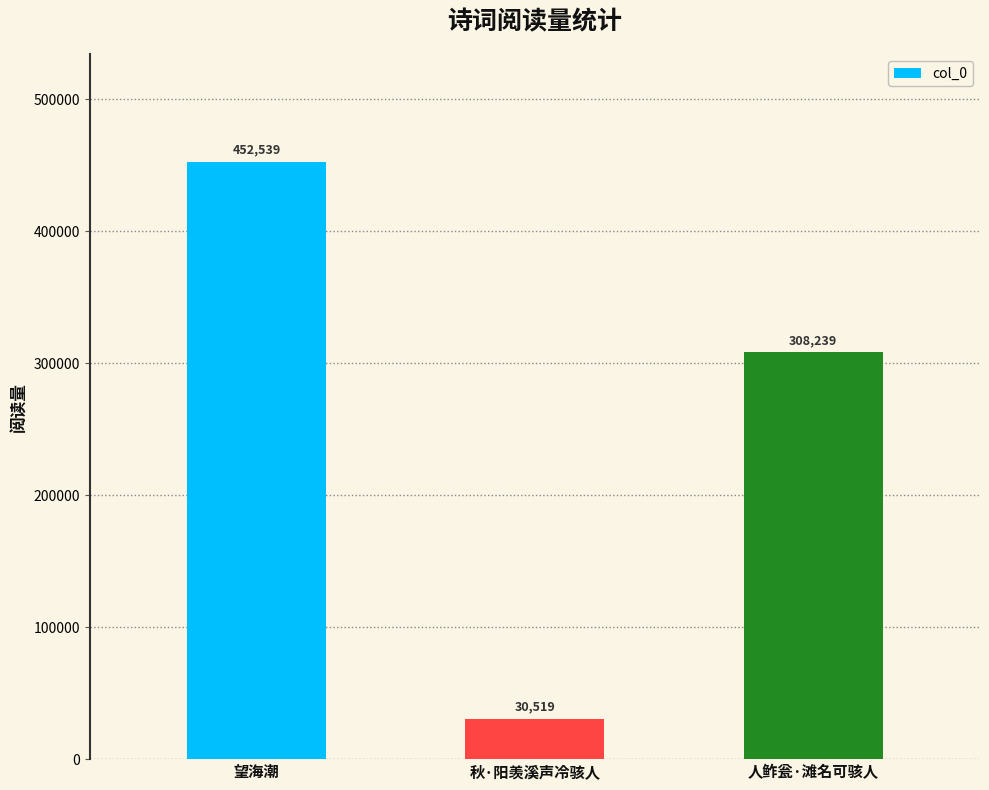

List the labels in order of value, largest first.

望海潮, 人鲊瓮·滩名可骇人, 秋·阳羡溪声冷骇人